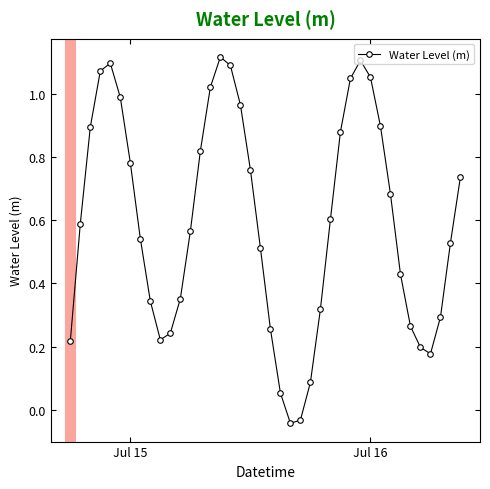

What is the difference between the maximum and minimum values?

1.2